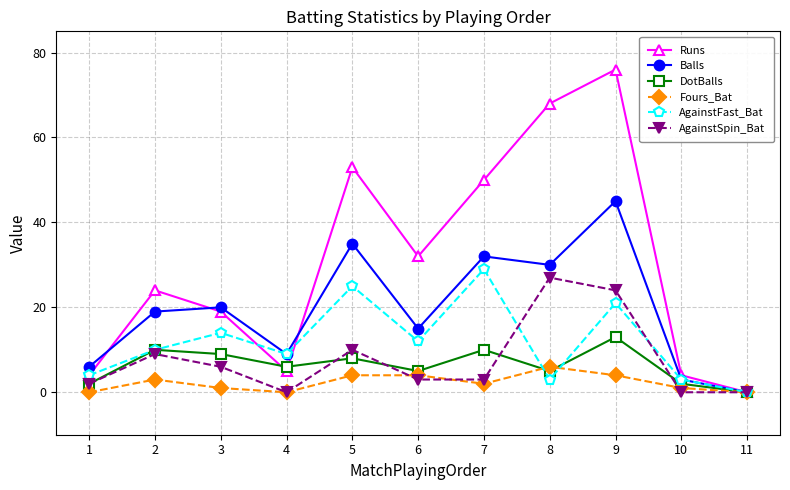

How many lines are shown in the chart?

6